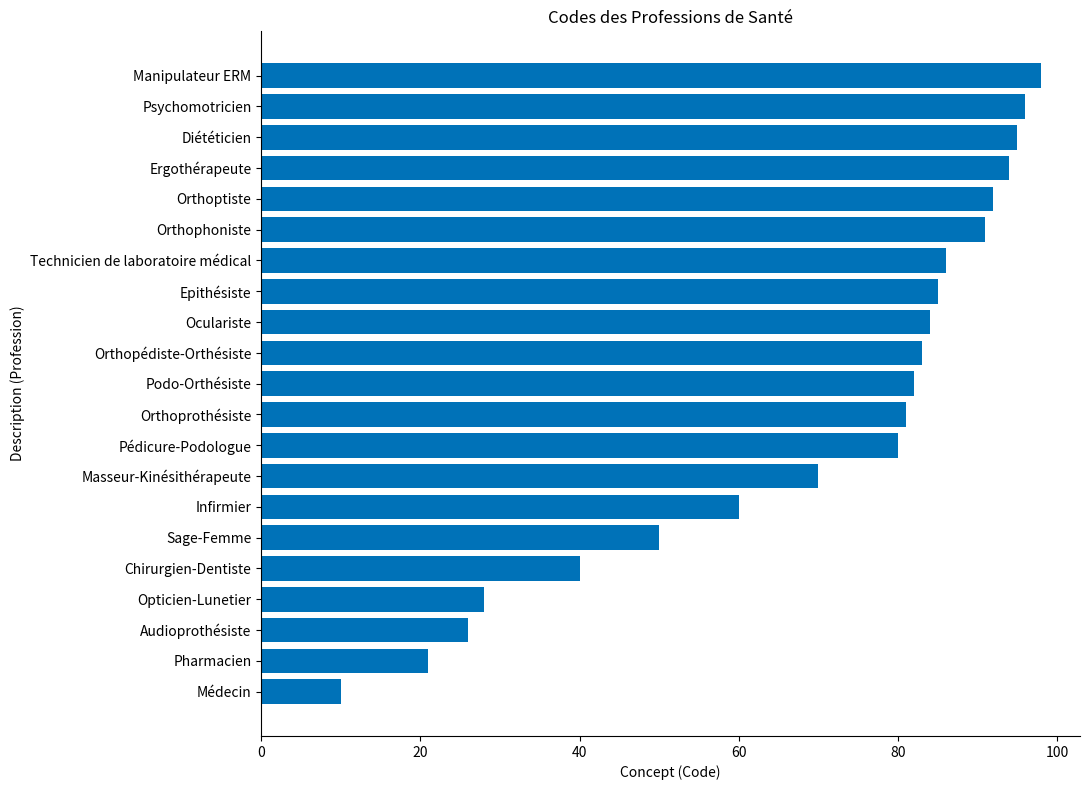

How many data points are less than 82?

10